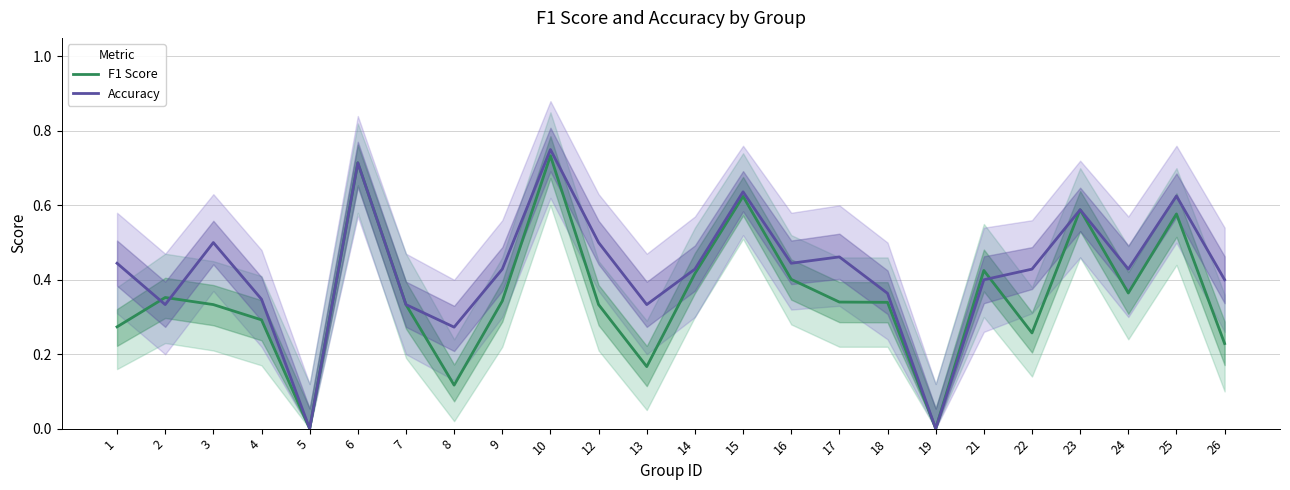

True or false: Accuracy has a value of 0.5 at 12.

True